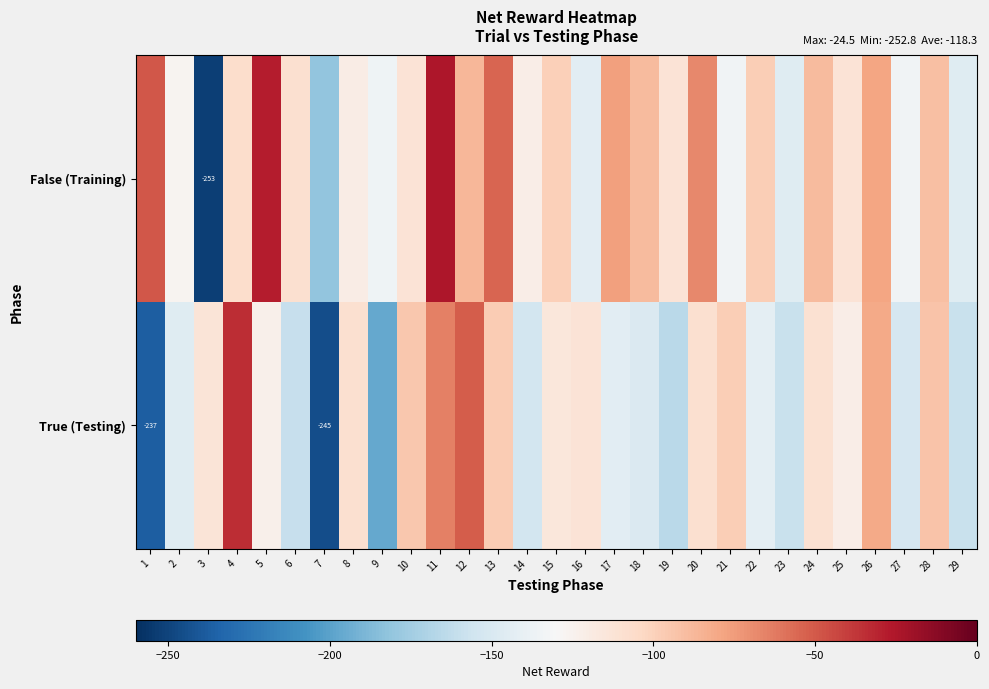

What value does the False (Training) series have at 26?

-78.6